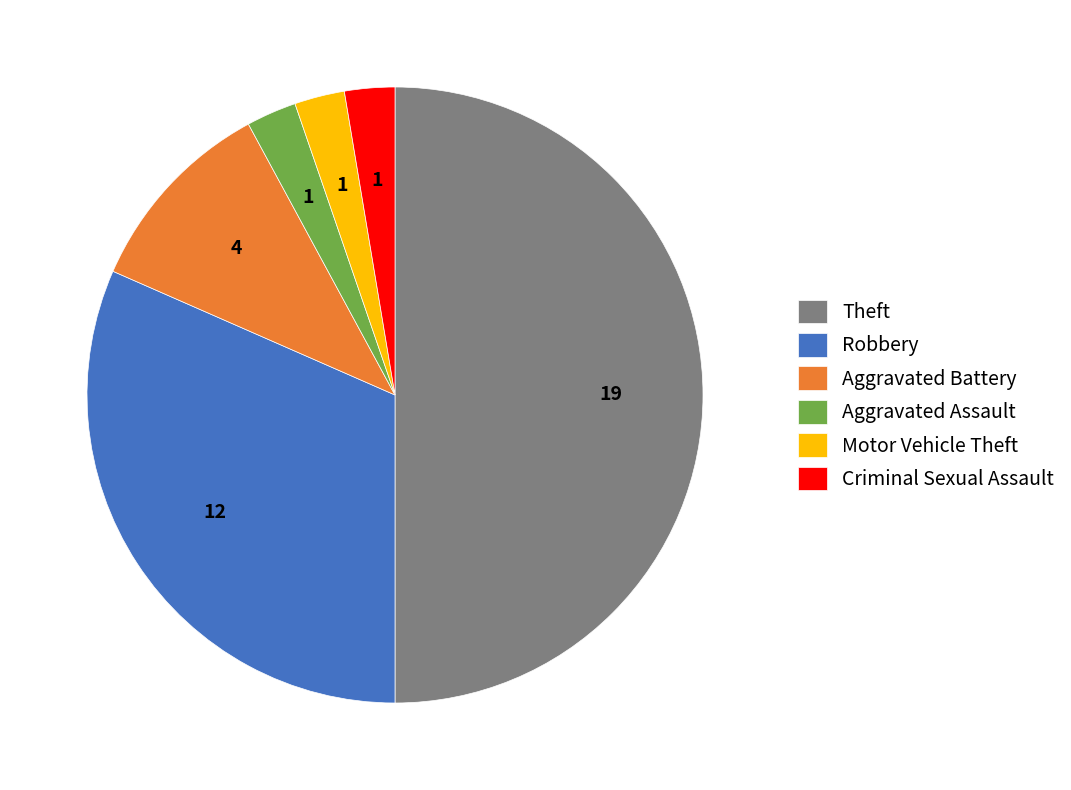

Do Theft and Aggravated Battery together represent more than half of the pie?

Yes